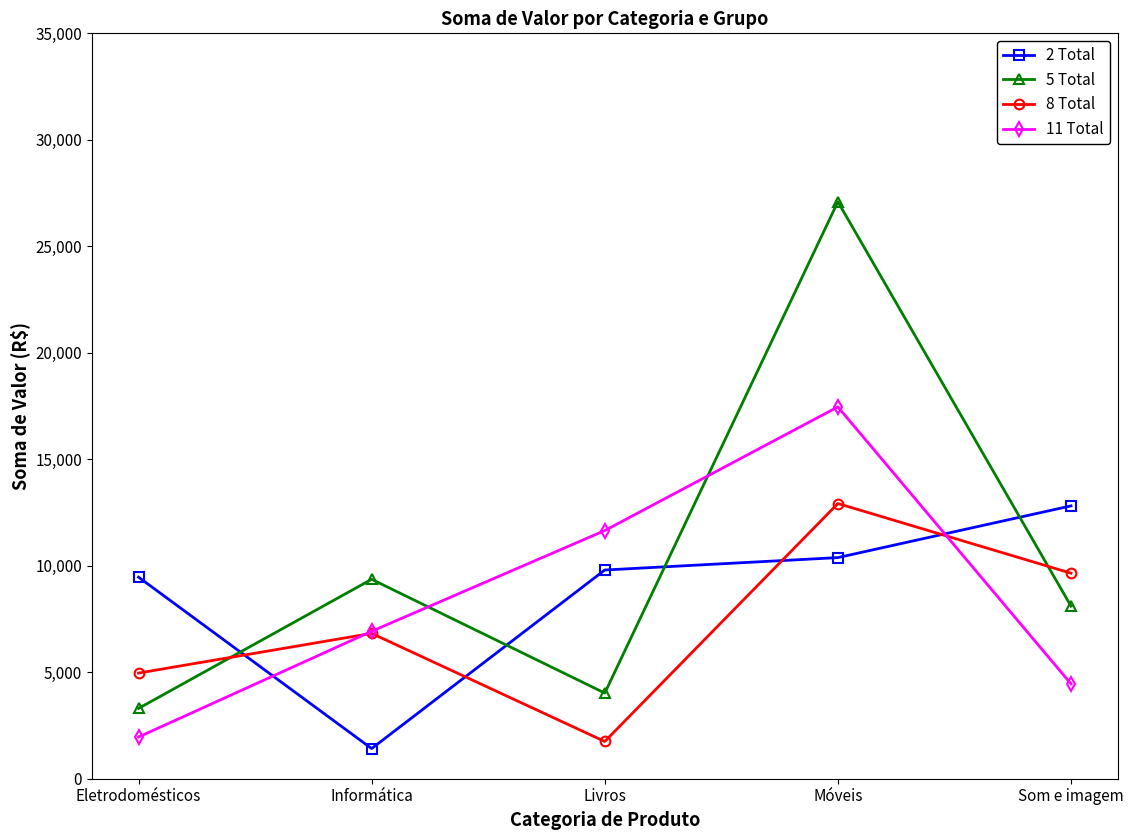

Rank the categories by 8 Total value from lowest to highest.

Livros, Eletrodomésticos, Informática, Som e imagem, Móveis